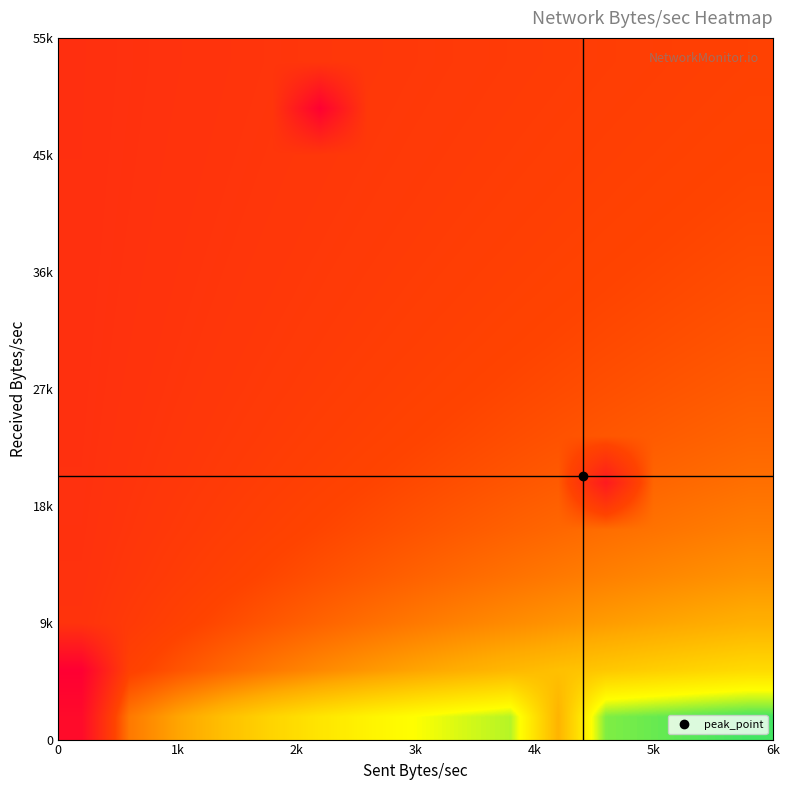

What is the minimum value shown in the chart?

0.2